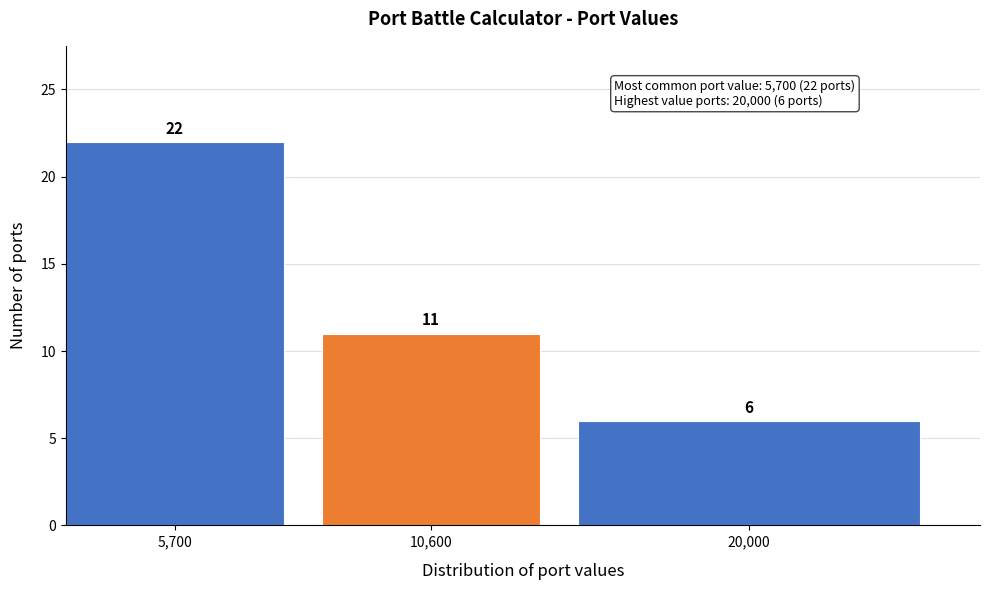

Reading left to right, what are all the values shown in this chart?

5,700=22	10,600=11	20,000=6